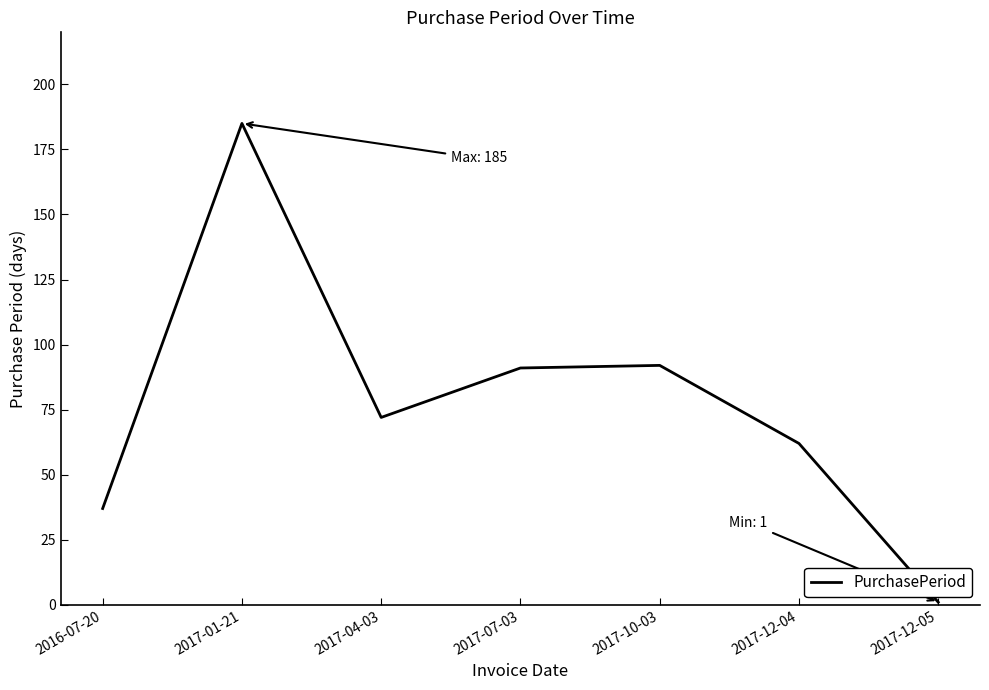

What is the approximate value at 2017-07-03, to the nearest 10?

90